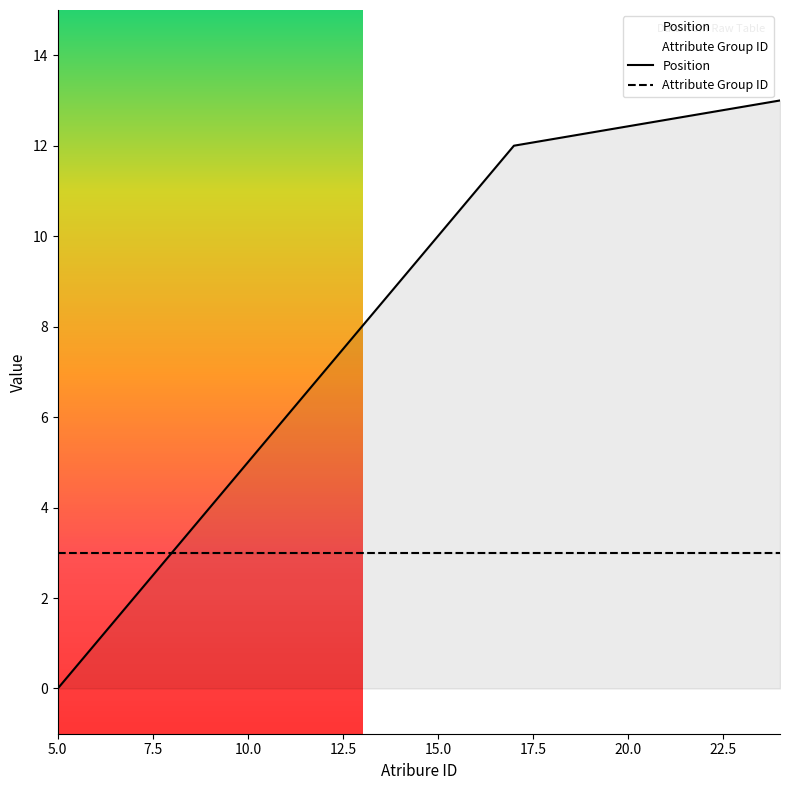

Which category has the lowest value across all series?

5.0